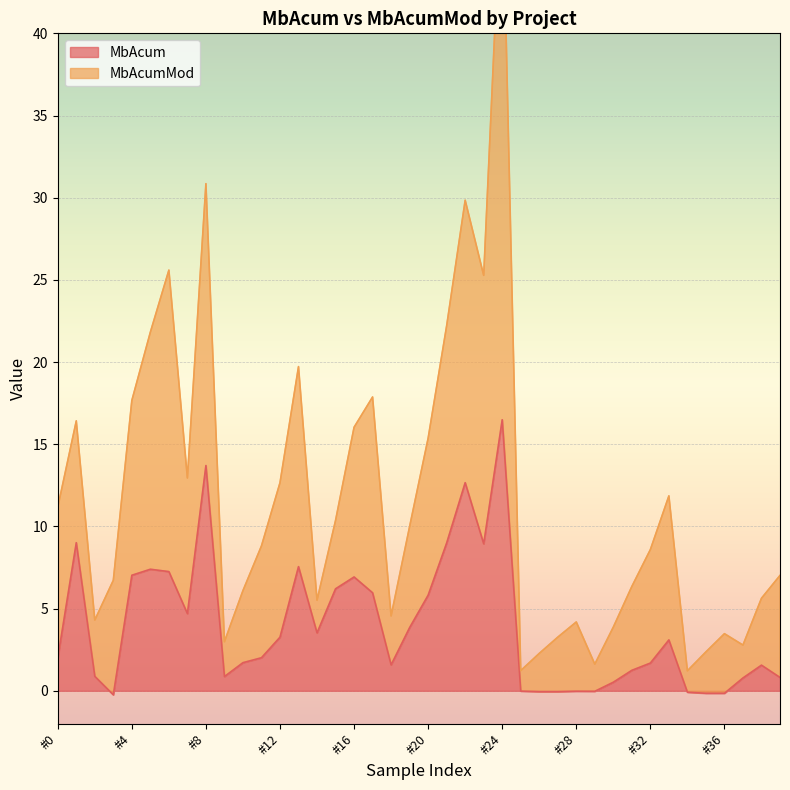

What is the value of the MbAcumMod point at the 15th from the left?

5.5